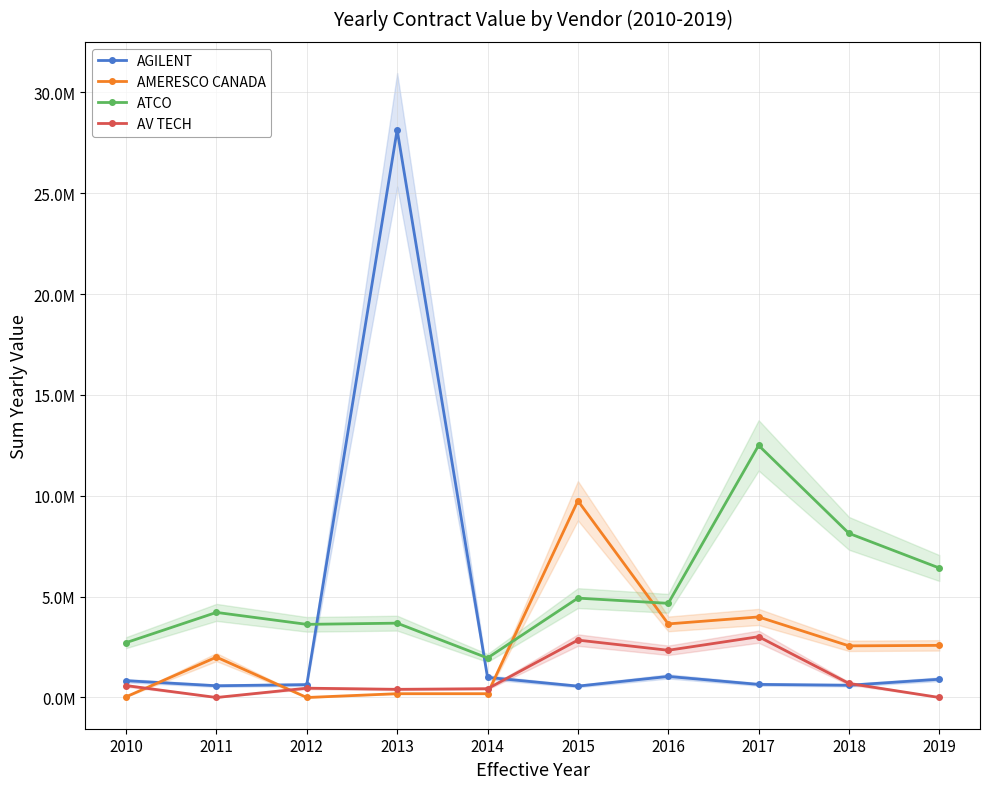

What is the total value across all series at 2011?

6802555.0